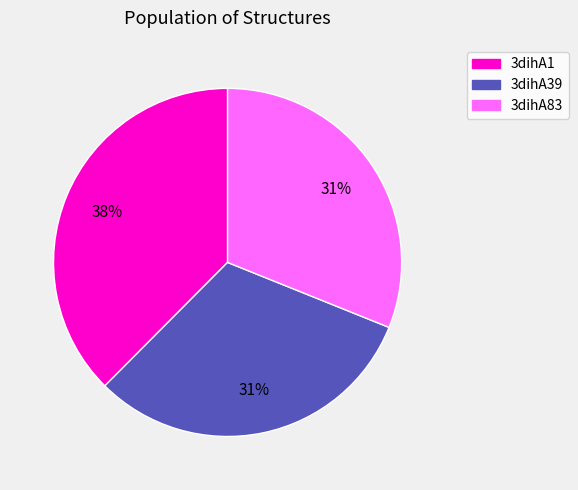

To the nearest percent, what is the average slice percentage?

33%